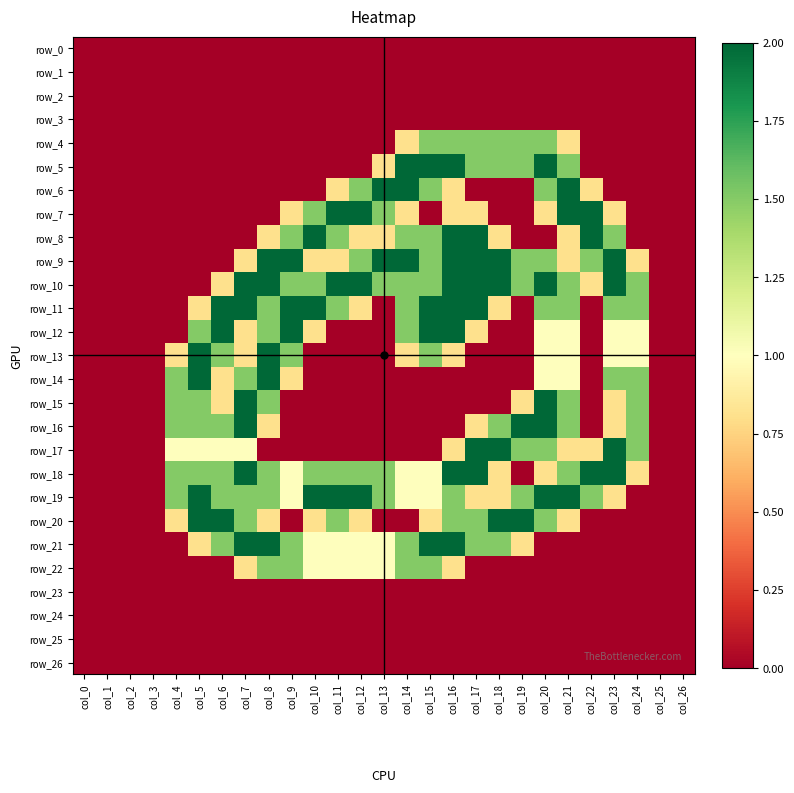

True or false: row_18 has a value of 1.5 at col_10.

True